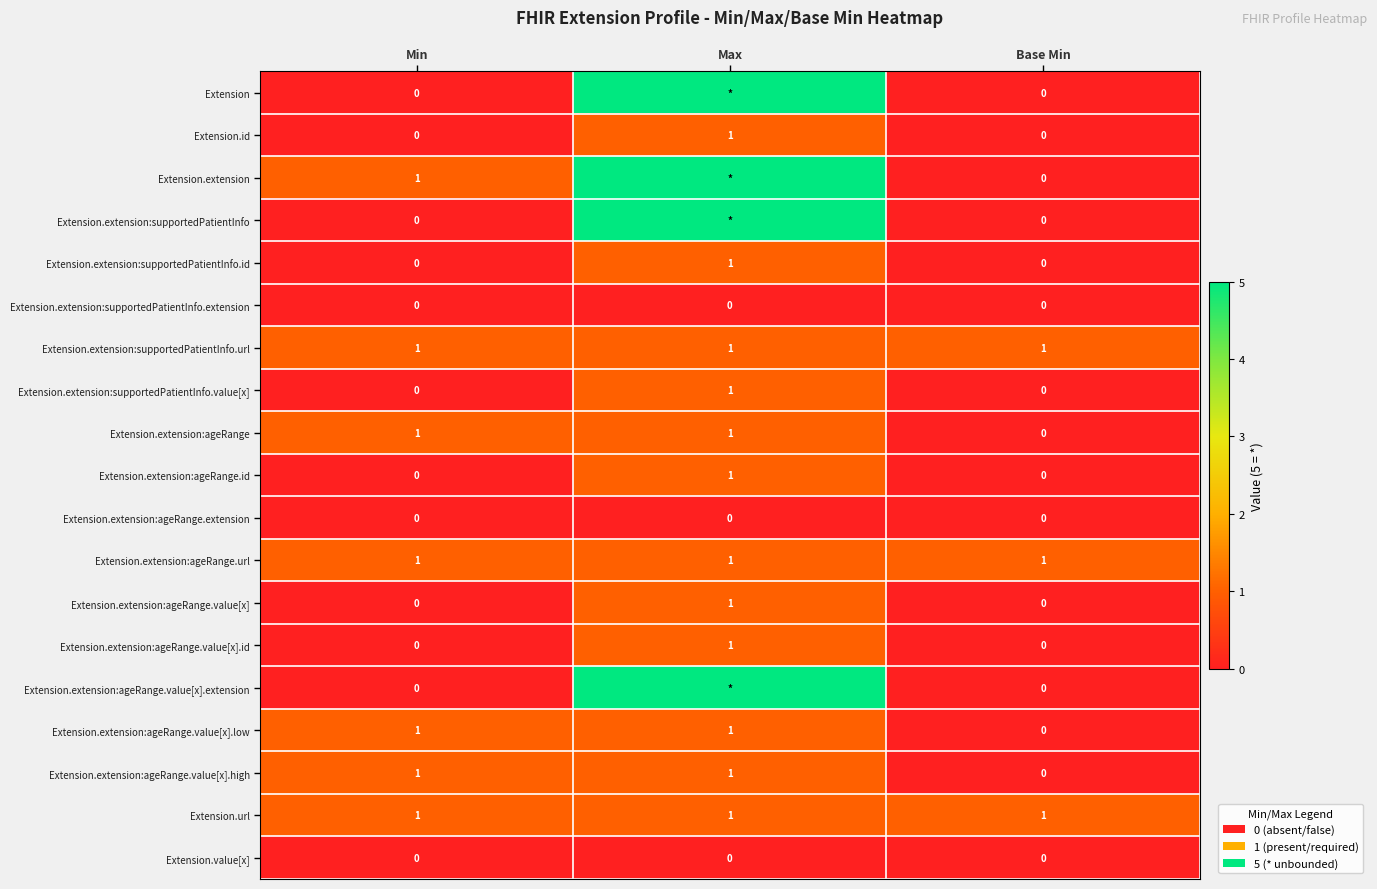

What is the total value across all series at Base Min?

3